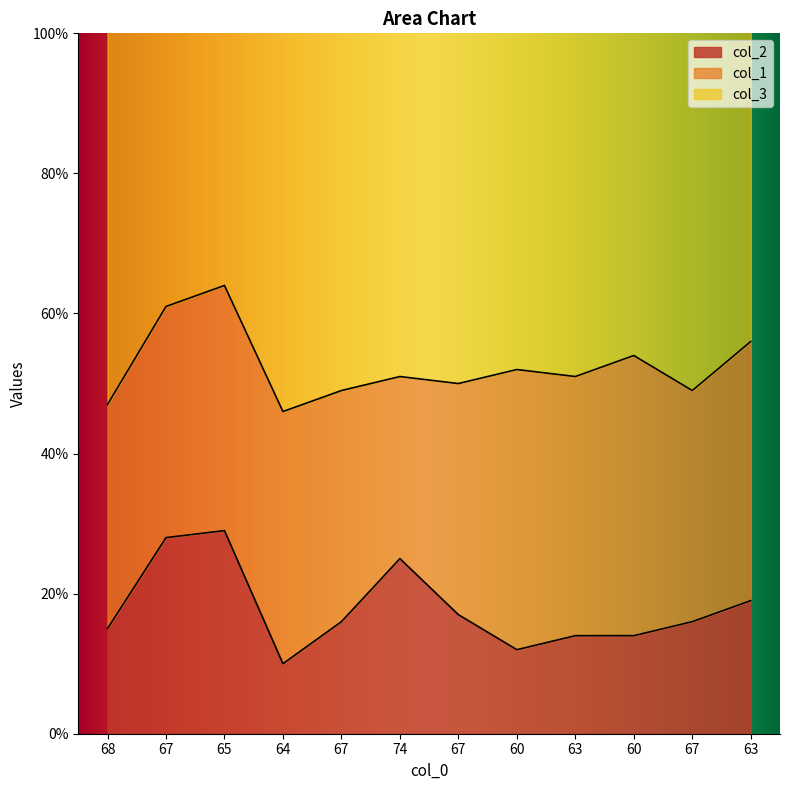

Does the chart display data point markers on the line(s)?

No